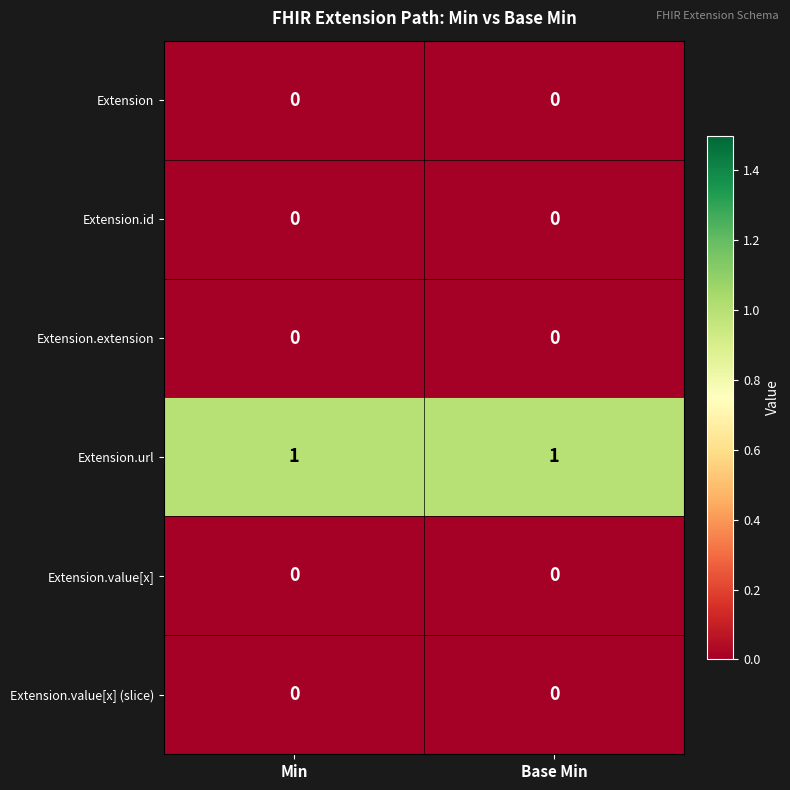

True or false: Extension.id has a value of 0 at Base Min.

True